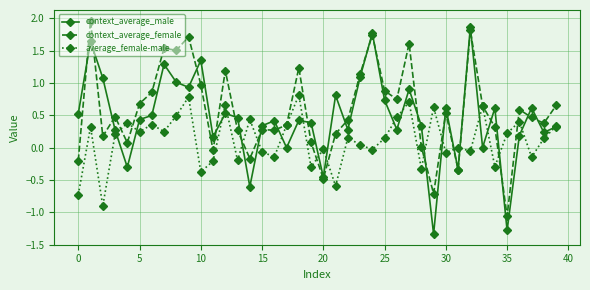

What is the difference between the maximum and minimum values in the context_average_male series?

3.2